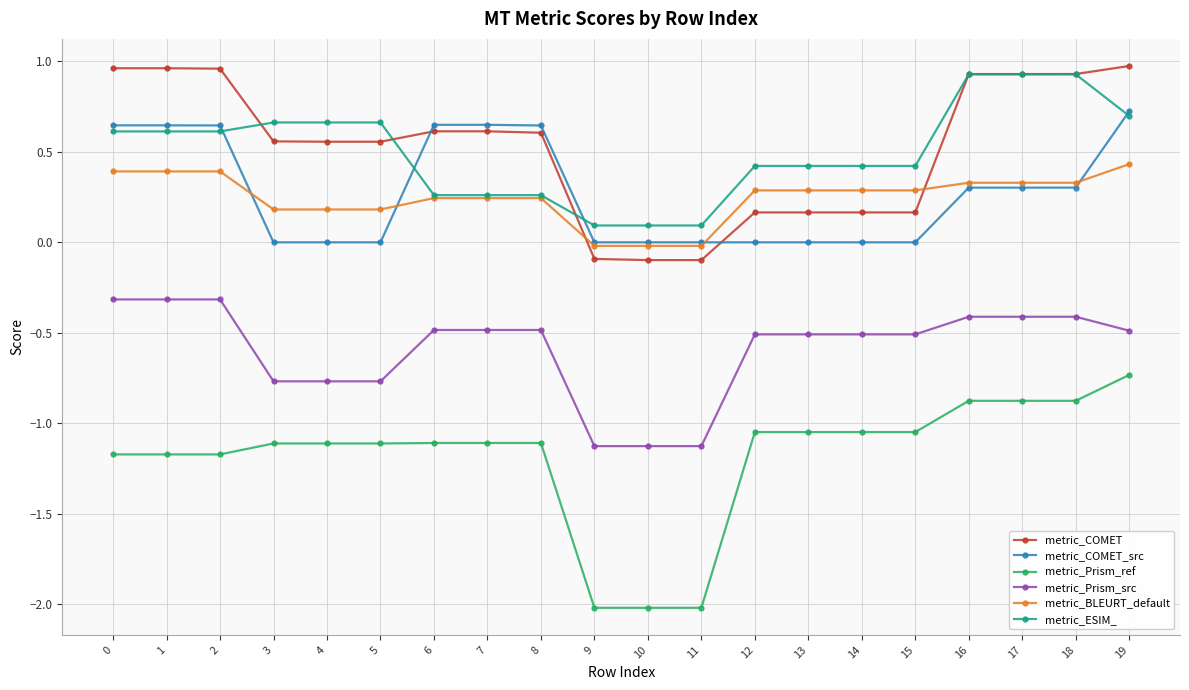

What is the total value across all series at 17?

1.2